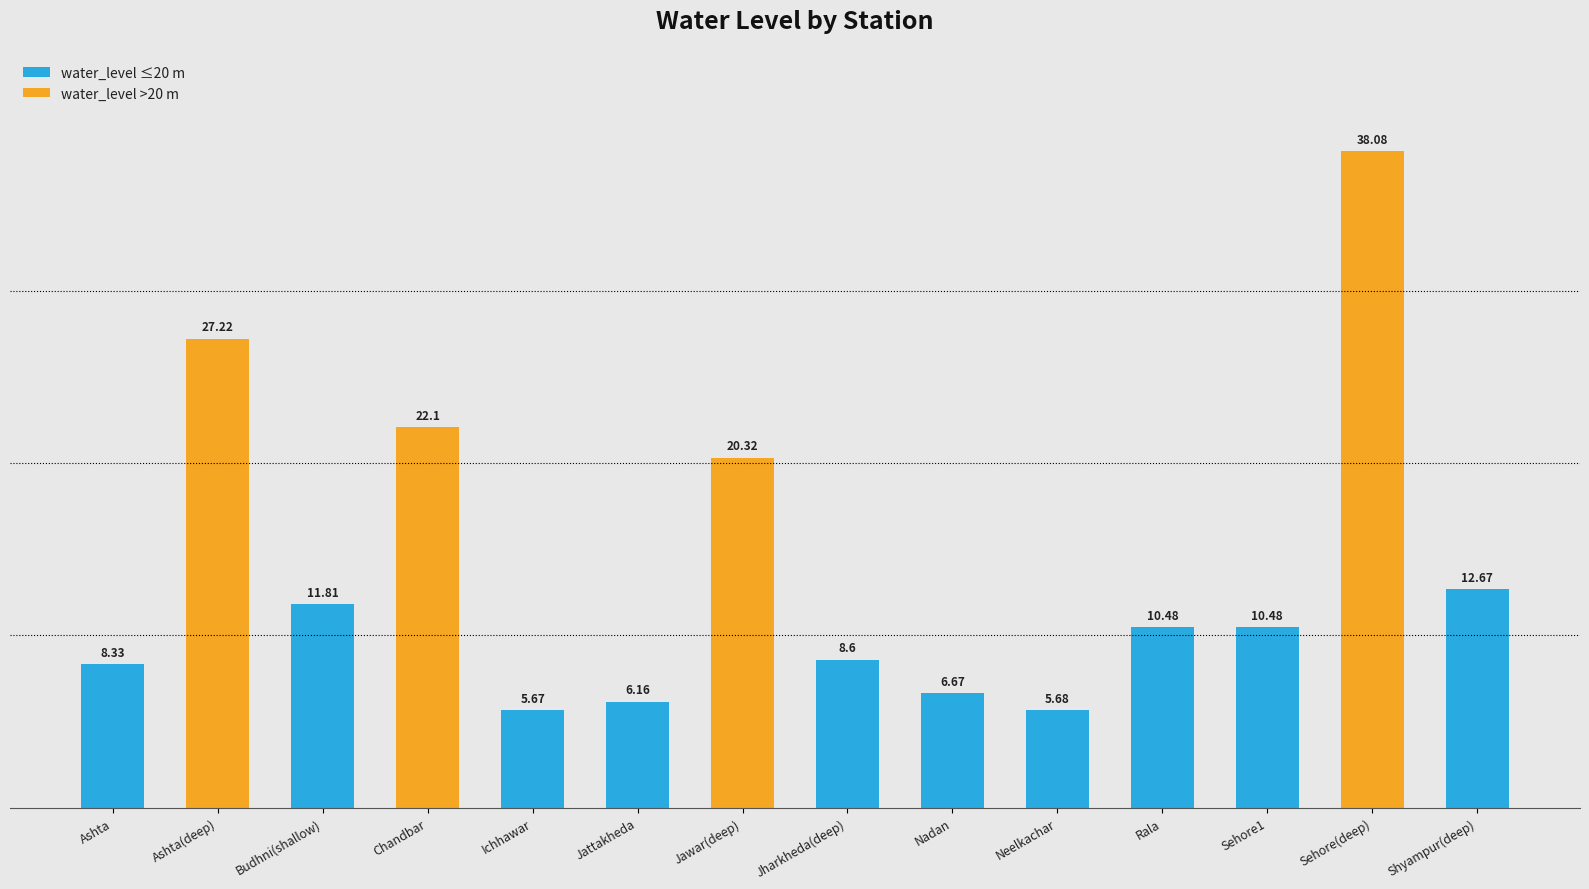

Count the number of categories in the chart.

14